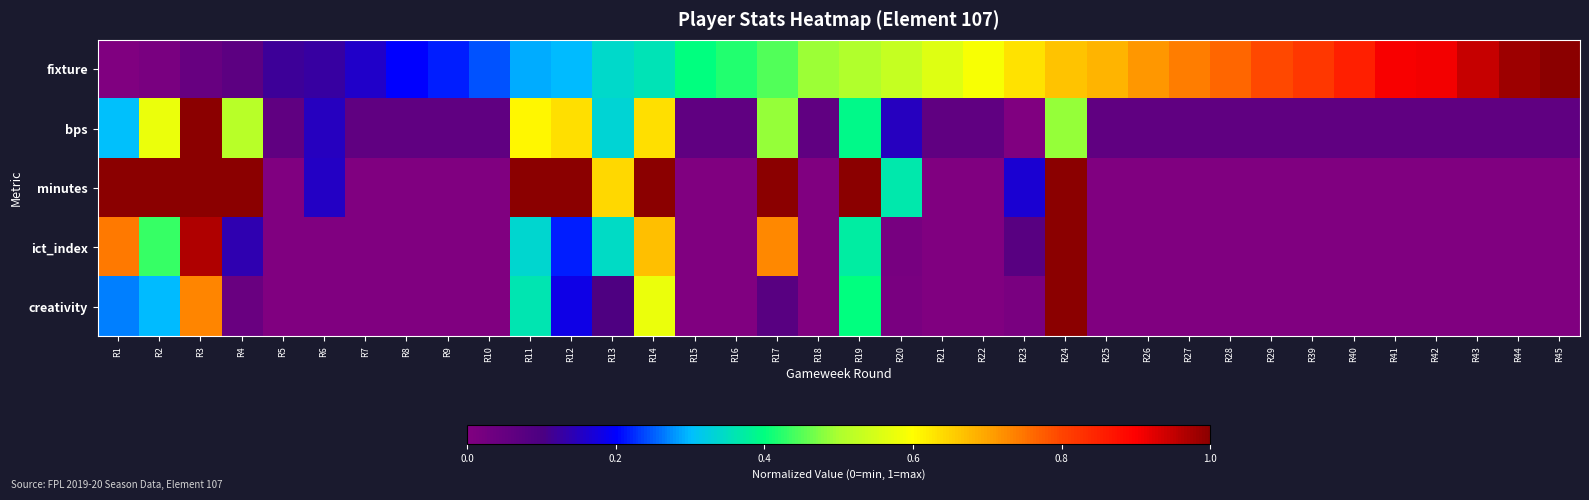

Which has a higher value, R19 or R17?

R19